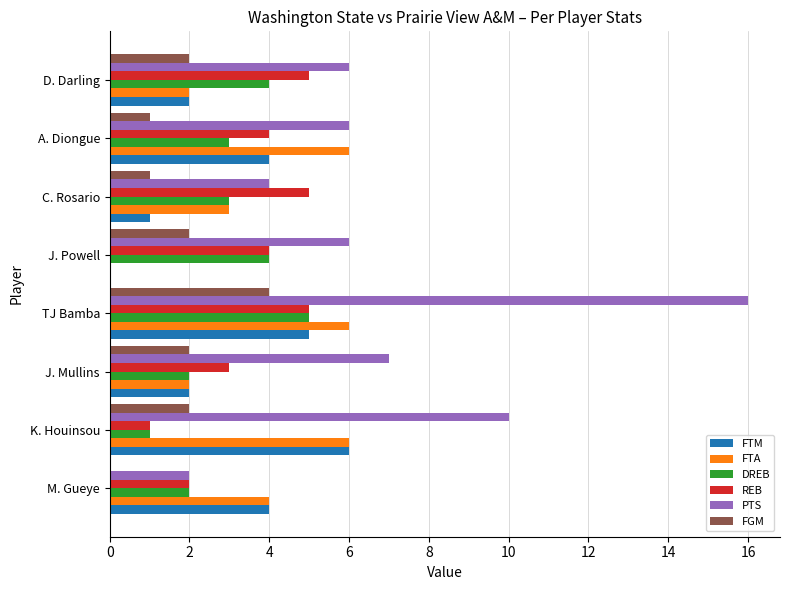

What is the sum of all FTA values?

29